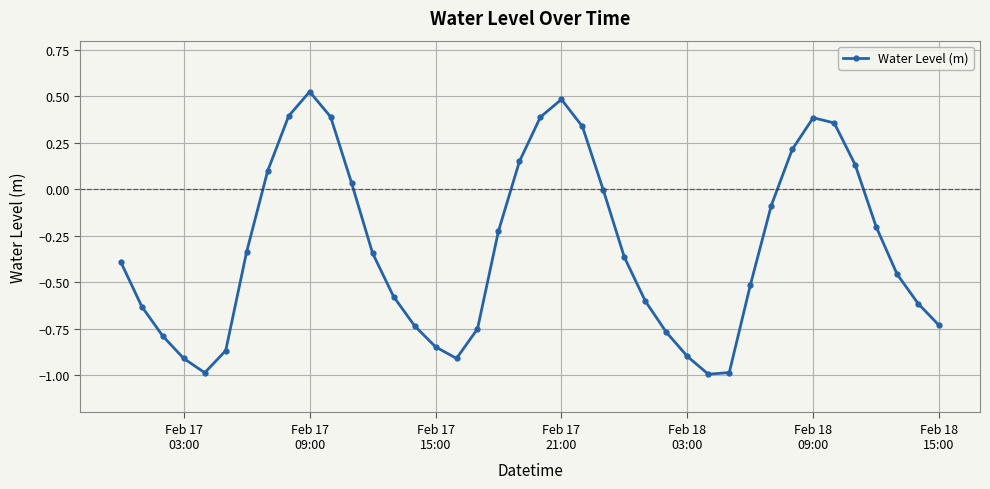

How many points are higher than both their immediate neighbors (excluding endpoints)?

3